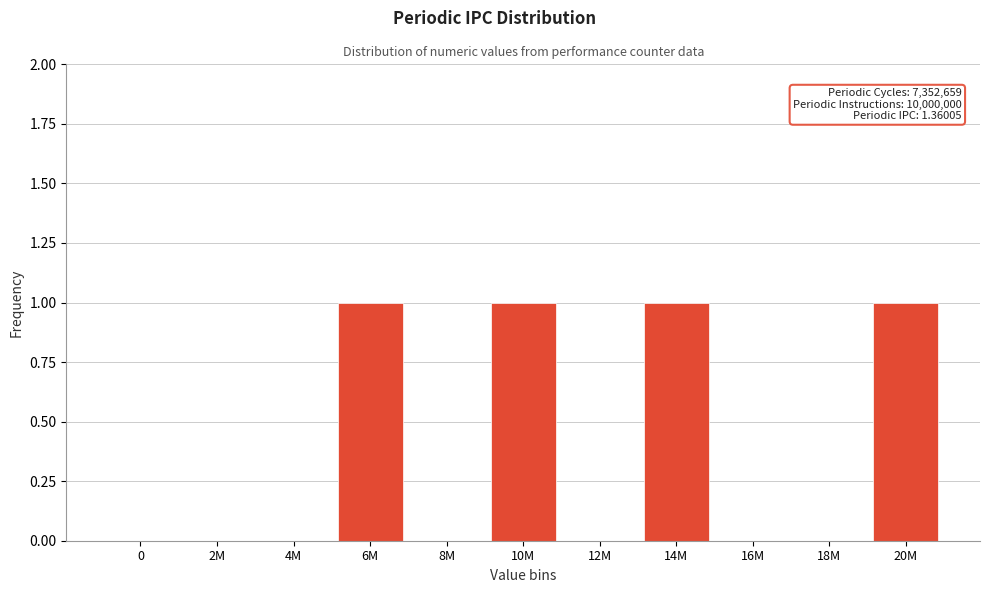

Reading left to right, list all the values displayed in this chart.

0=0	2M=0	4M=0	6M=1	8M=0	10M=1	12M=0	14M=1	16M=0	18M=0	20M=1